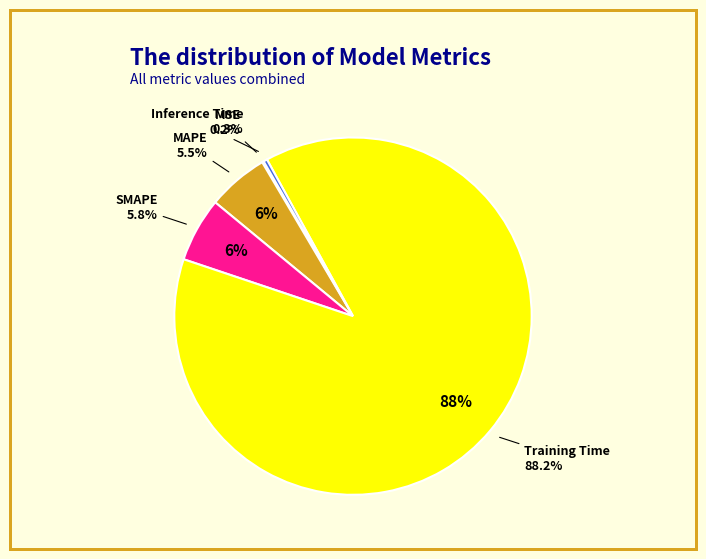

What percentage is NOT represented by Training Time?

11.8%